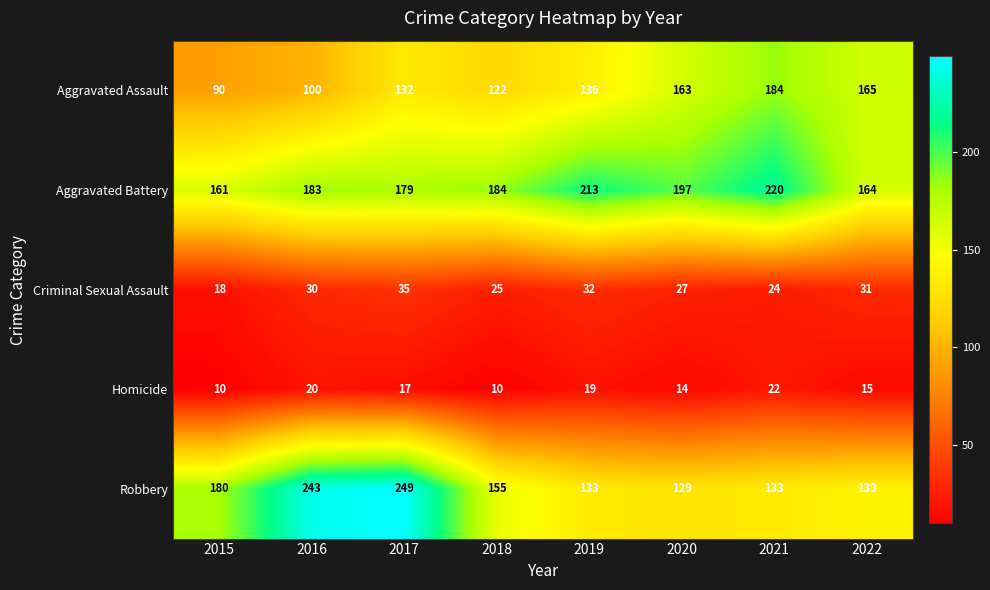

List the series in order of their peak value, highest first.

Robbery, Aggravated Battery, Aggravated Assault, Criminal Sexual Assault, Homicide